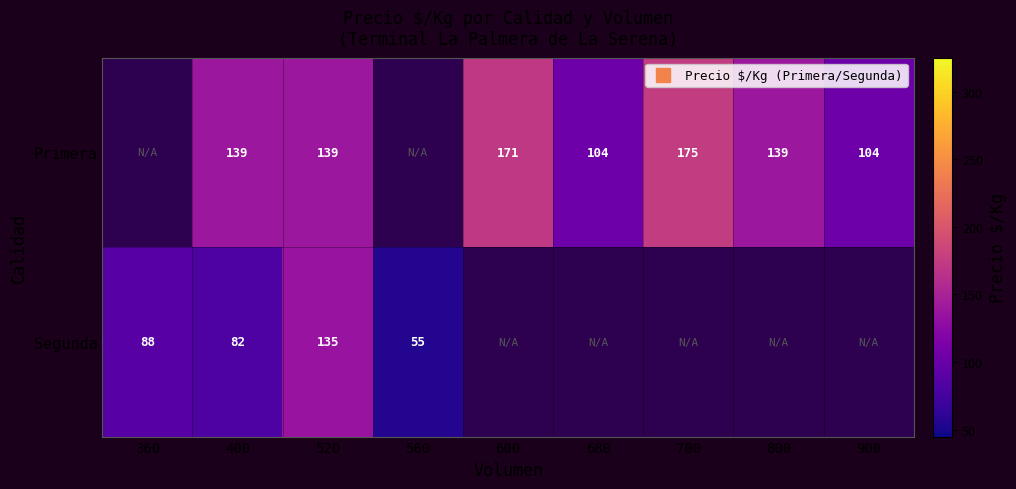

Is it true that Primera equals 104.0 at 900?

True